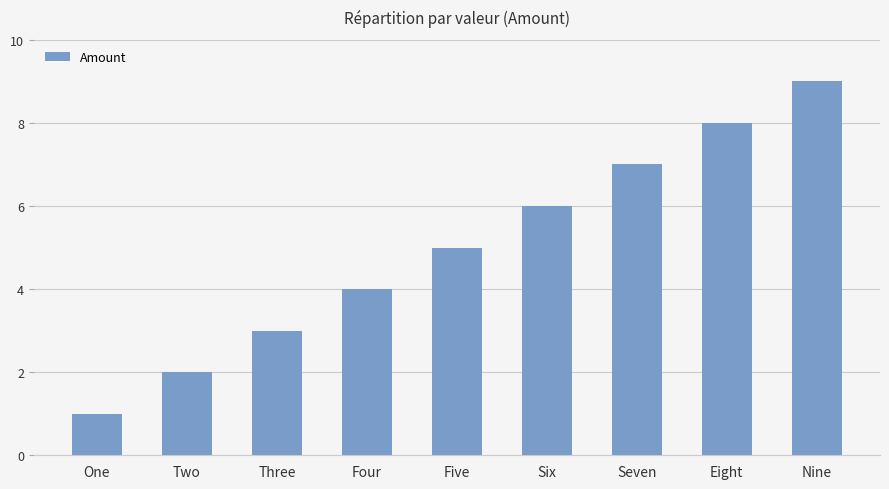

The value at Nine is 9. True or false?

True